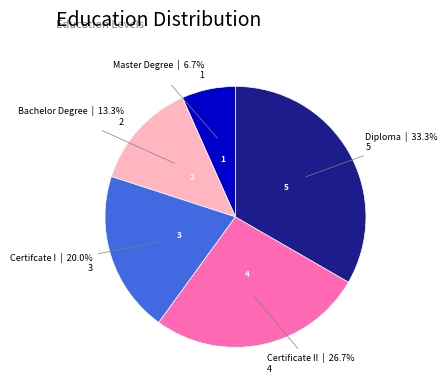

What is the largest slice in the pie chart?

Diploma